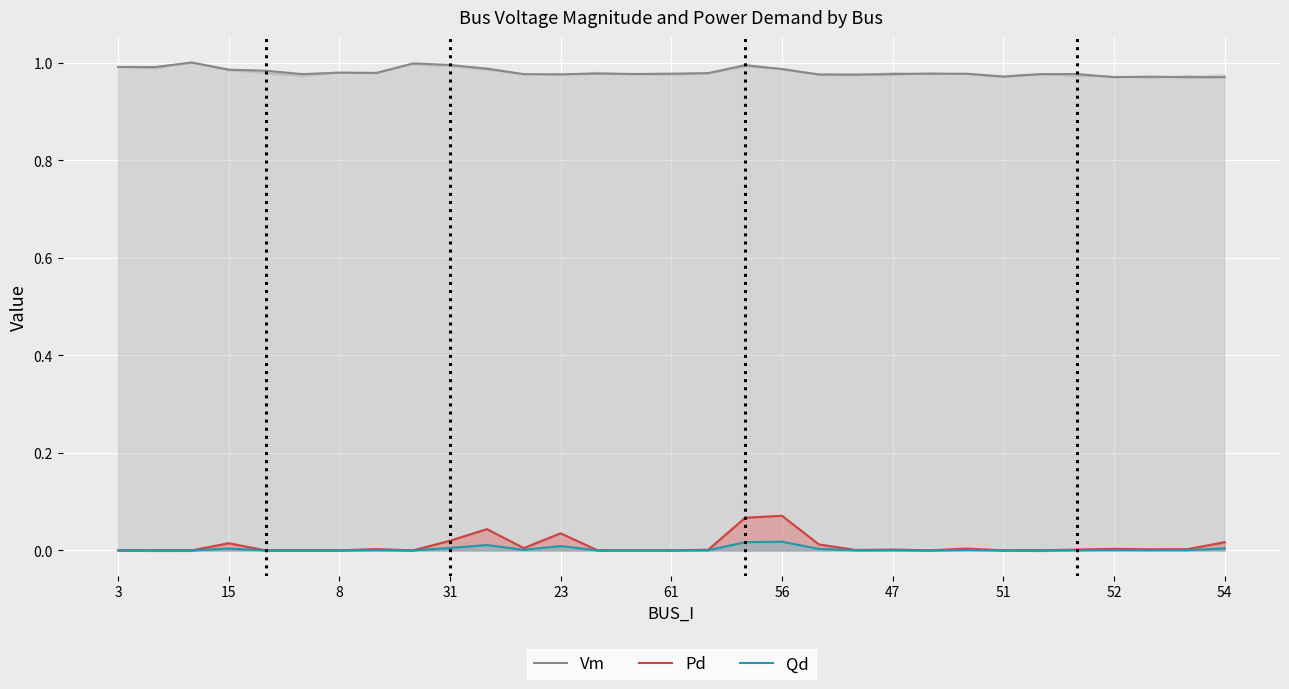

True or false: Qd and Vm cross at least once.

False